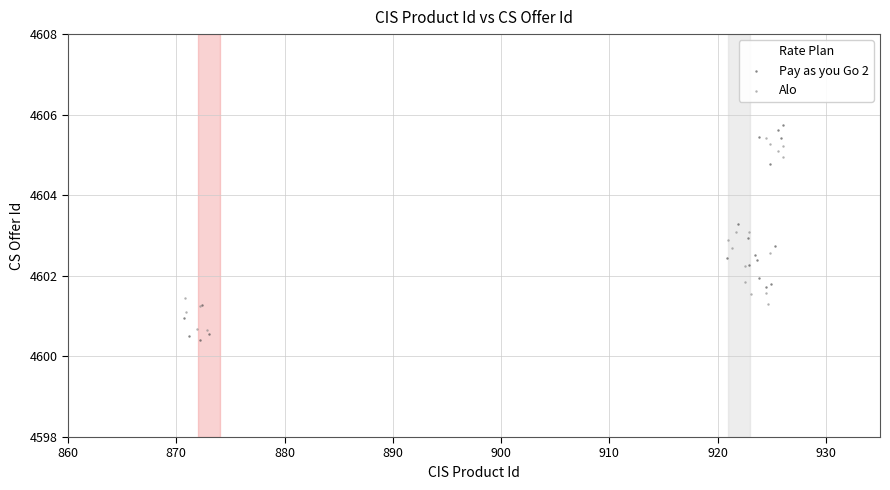

Which series has the widest spread of Y values?

Pay as you Go 2